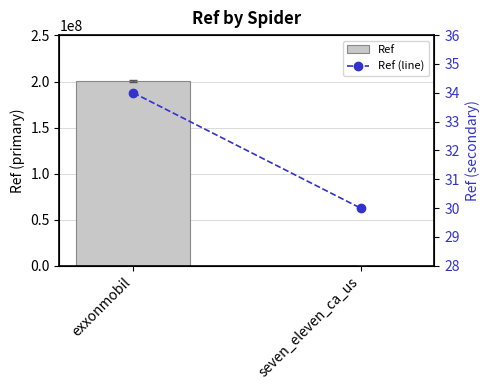

What is the value of the Ref (line) bar at the 1st from the left?

34